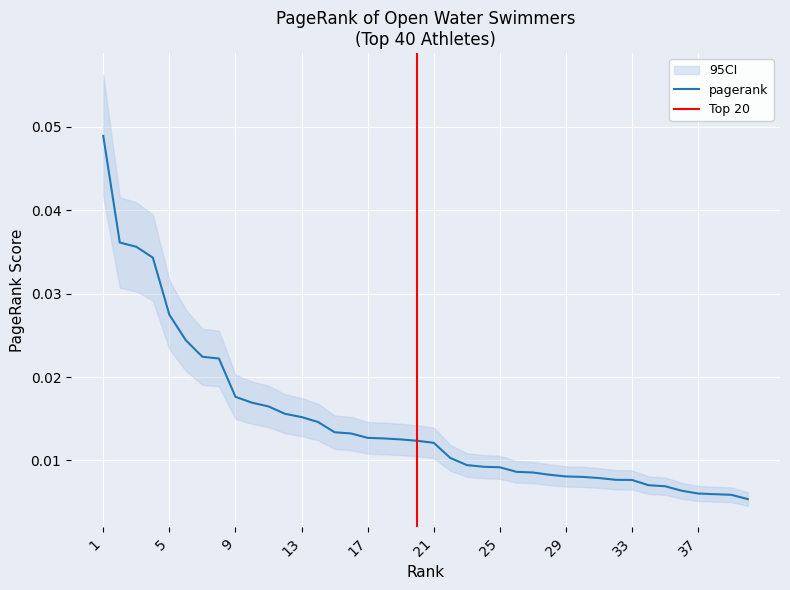

Count the values in the range 0 to 1.

40